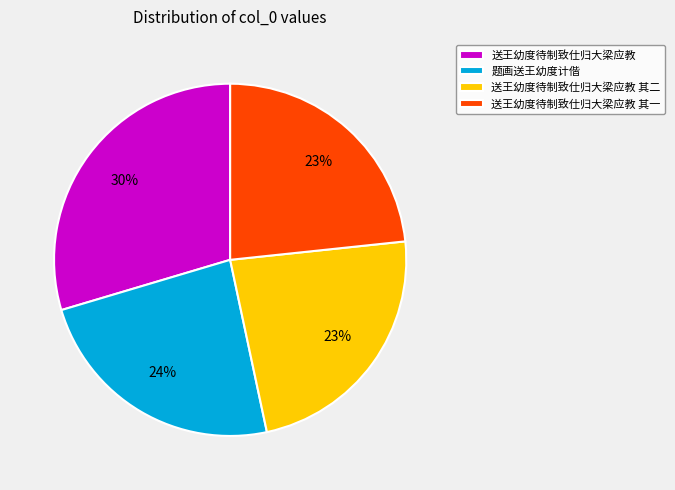

The 送王幼度待制致仕归大梁应教 其一 slice represents 23% of the pie. True or false?

True